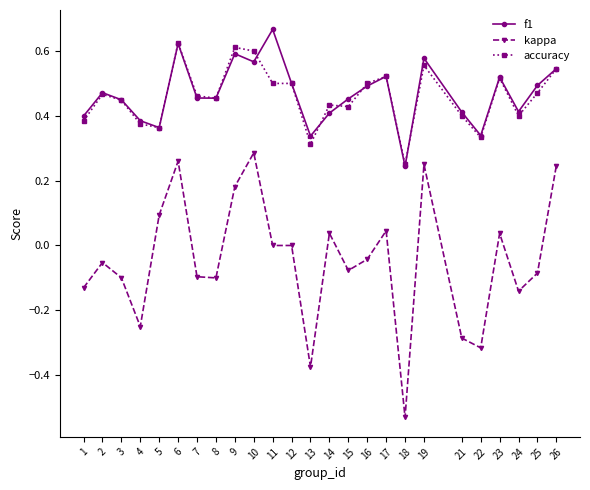

Which category has the highest value in the f1 series?

11